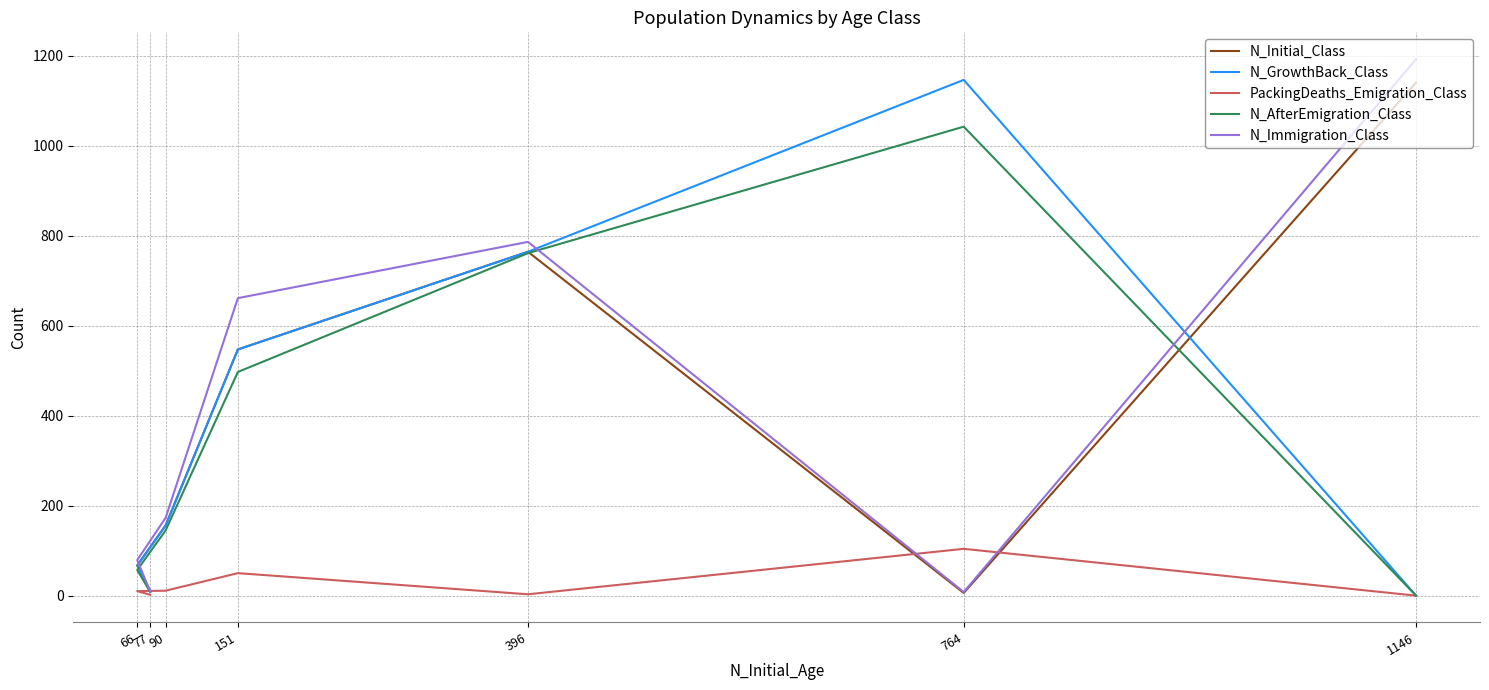

True or false: PackingDeaths_Emigration_Class and N_GrowthBack_Class cross at least once.

False